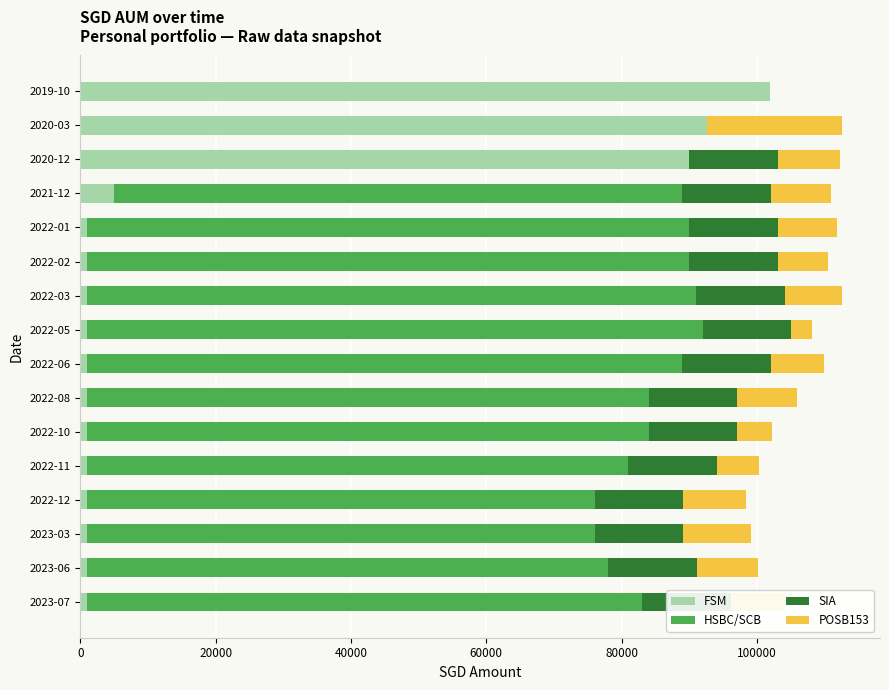

Reading left to right, transcribe all the data shown in this chart.

FSM: 102000.0	92574.0	90000.0	5000.0	1000.0	1000.0	1000.0	1000.0	1000.0	1000.0	1000.0	1000.0	1000.0	1000.0	1000.0	1000.0
HSBC/SCB: 0.0	0.0	0.0	84000.0	89000.0	89000.0	90000.0	91000.0	88000.0	83000.0	83000.0	80000.0	75000.0	75000.0	77000.0	82000.0
SIA: 0.0	0.0	13108.5	13108.5	13108.5	13108.5	13108.5	13108.5	13108.5	13108.5	13108.5	13108.5	13108.5	13108.5	13108.5	13108.5
POSB153: 0.0	20000.0	9117.0	8848.0	8672.0	7372.0	8462.0	3067.0	7877.0	8751.0	5099.0	6195.0	9251.0	10000.0	9000.0	8000.0